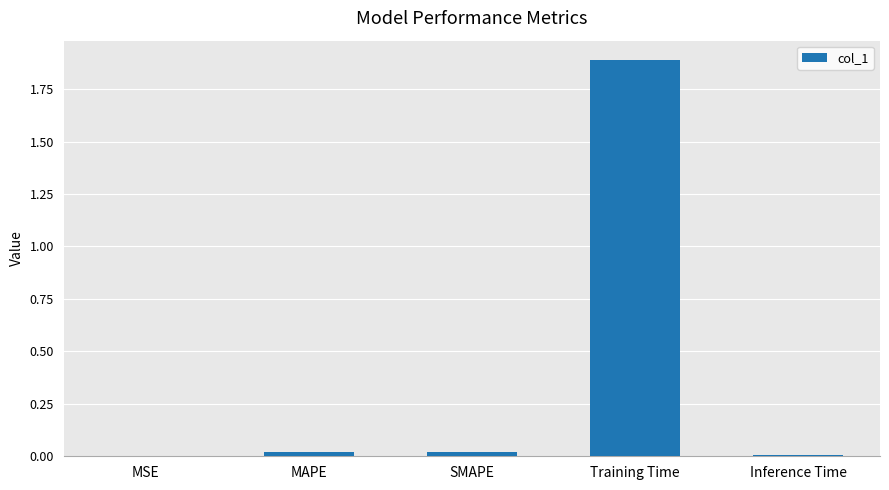

What is the approximate value at Training Time?

1.9